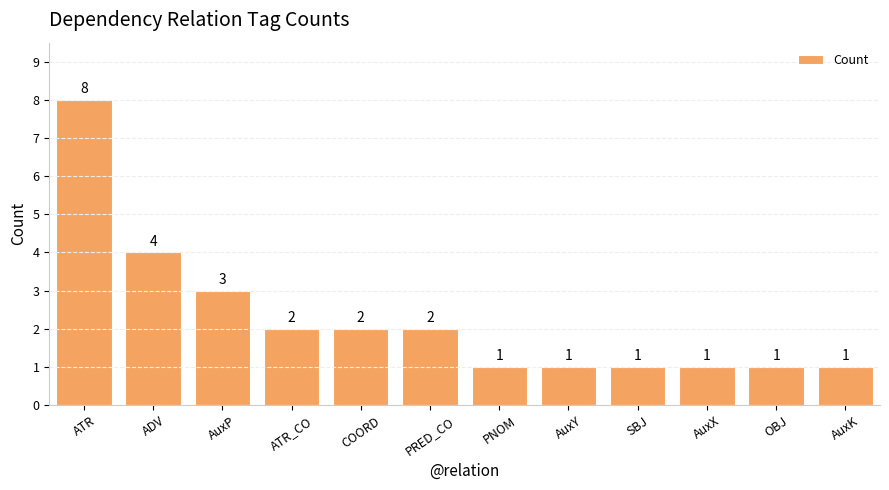

What position from the left is PNOM?

7